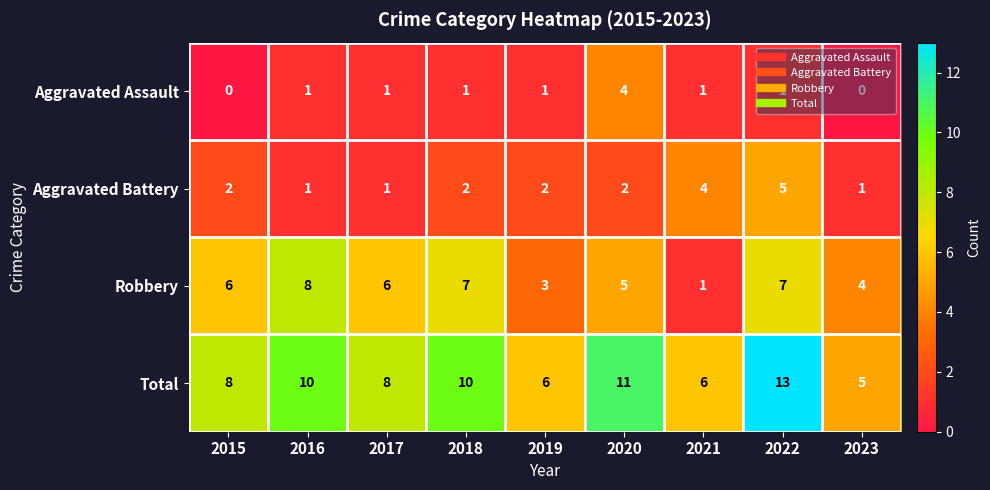

Where is Robbery nearest to the value 4?

2023